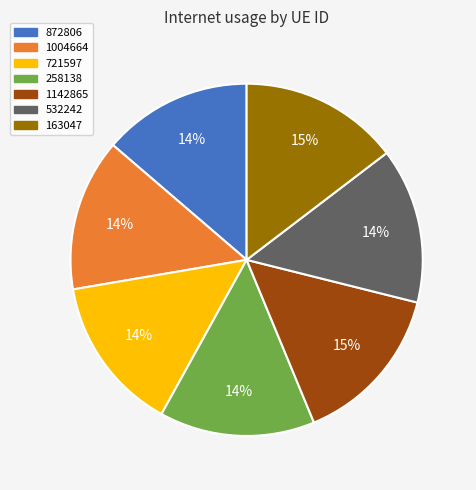

To the nearest percent, what is the combined percentage of 1142865 and 1004664?

29%